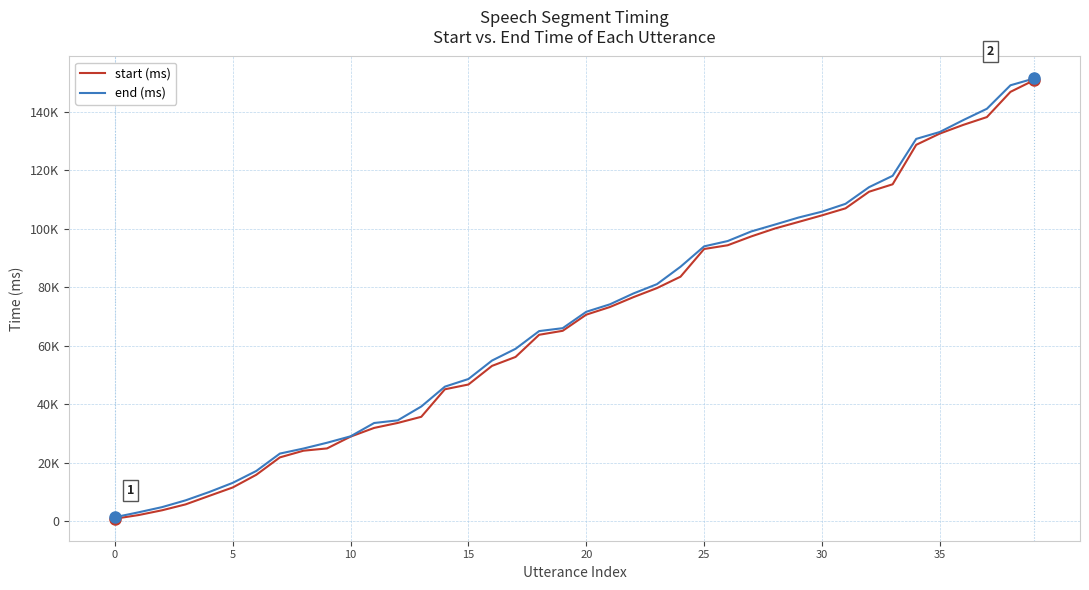

What is the minimum value shown in the chart?

851